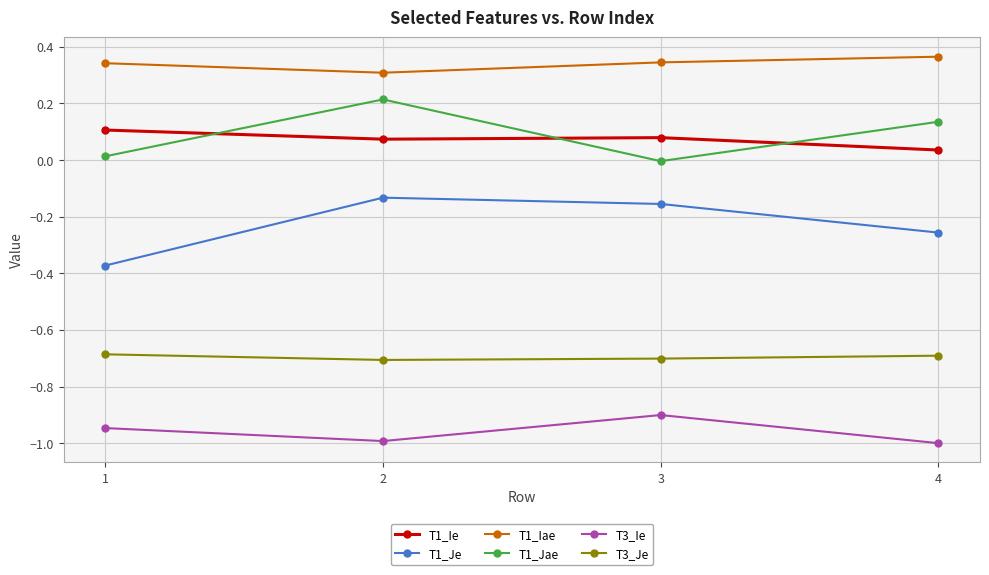

What are all the series names shown in the legend?

T1_Ie, T1_Je, T1_Iae, T1_Jae, T3_Ie, T3_Je